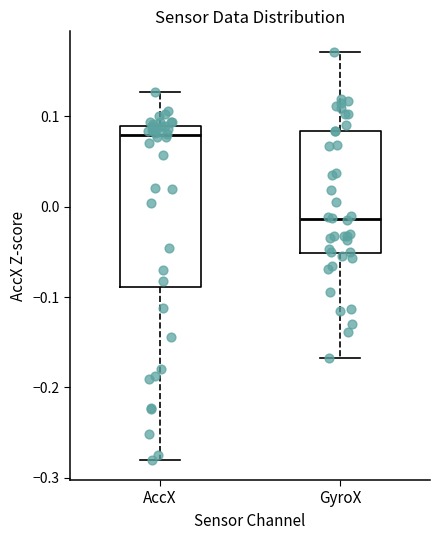

Reading left to right, read every box against the y-axis: the position of its median line, the range the box covers, and the ends of its whiskers. The values are not printed on the chart, so give them approximately, as read against the axis.

AccX: median 0.08, box -0.09 to 0.09, whiskers -0.28 to 0.13
GyroX: median -0.01, box -0.05 to 0.08, whiskers -0.17 to 0.17